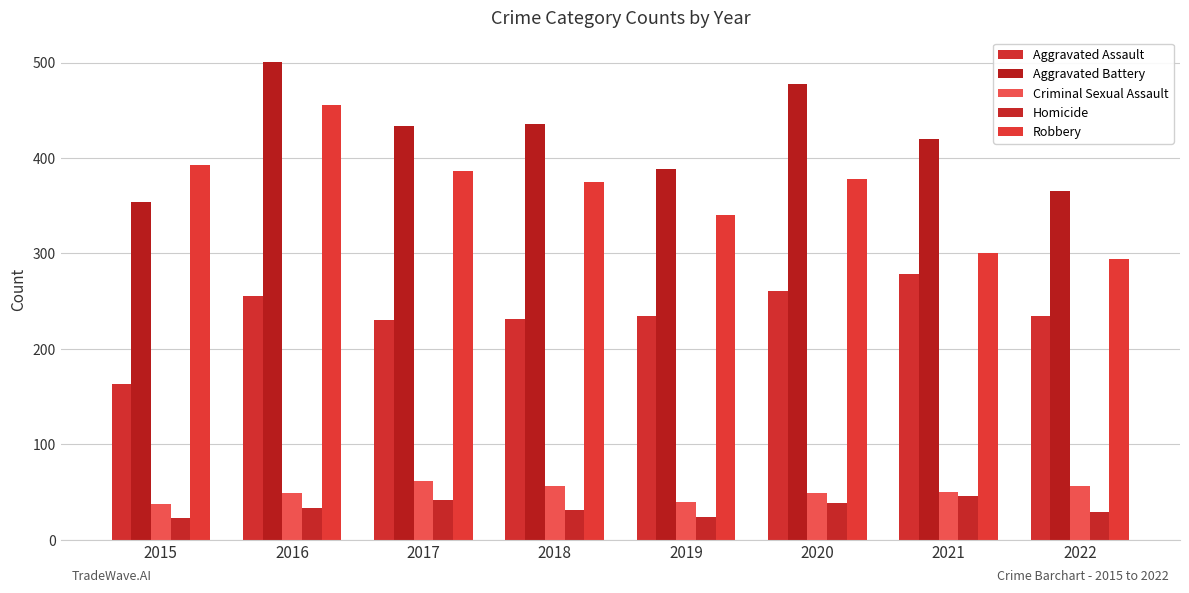

At which label does Aggravated Assault reach its minimum?

2015